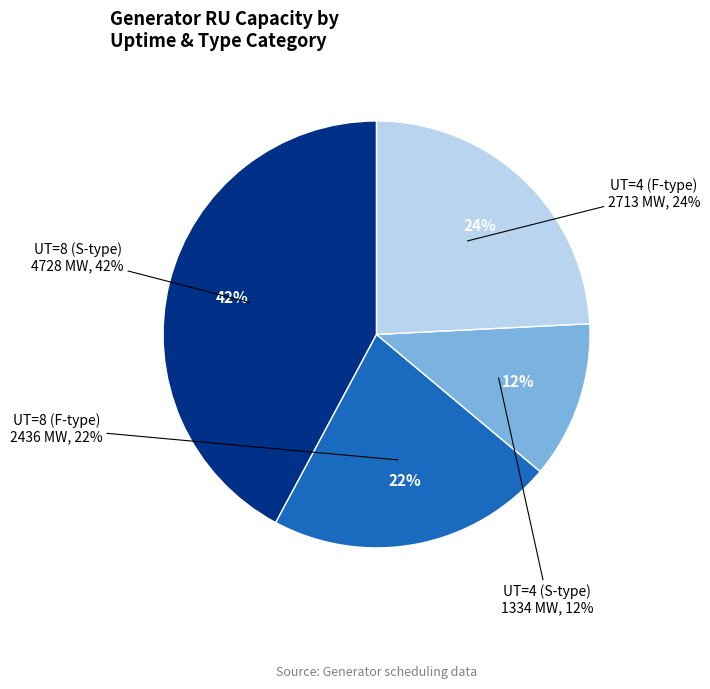

Does any single category account for the majority?

No